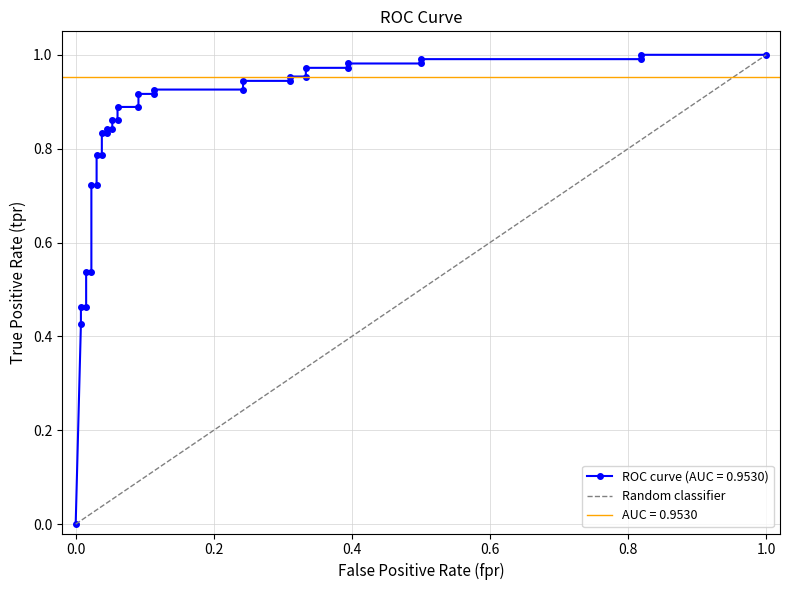

How many values are between 0 and 1?

2